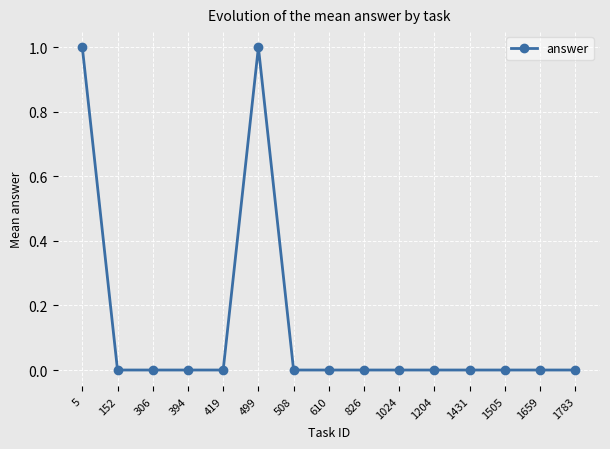

Reading right to left, what are all the values shown in this chart?

1783=0	1659=0	1505=0	1431=0	1204=0	1024=0	826=0	610=0	508=0	499=1	419=0	394=0	306=0	152=0	5=1